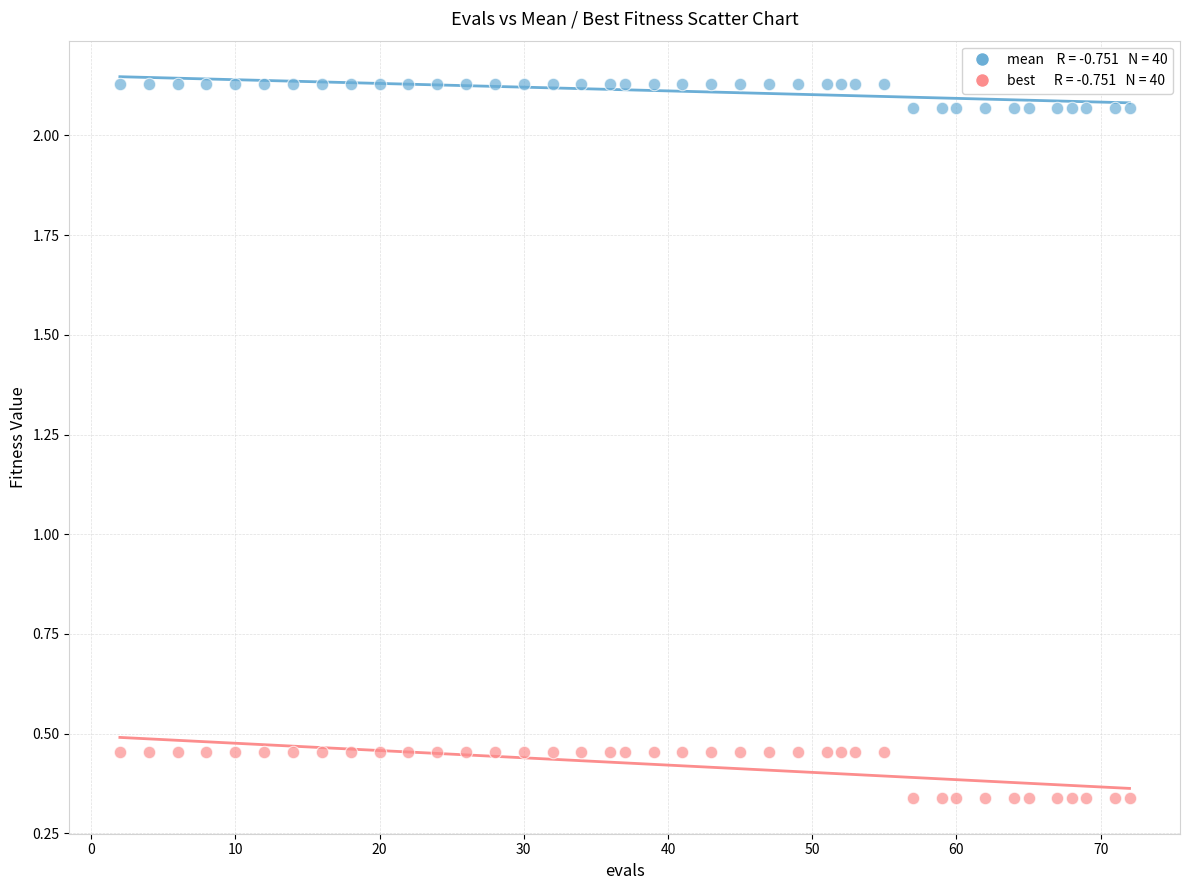

Across all data points, what is the range of Y values (max minus min)?

1.8